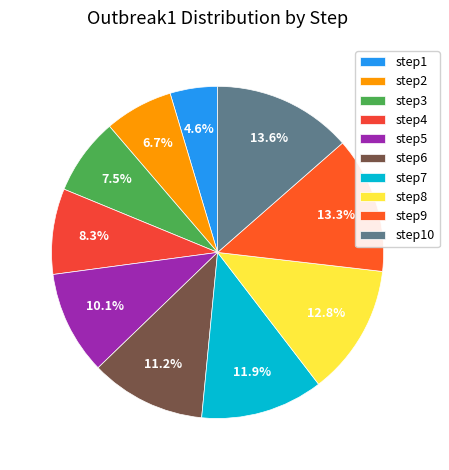

What is the largest slice in the pie chart?

step10